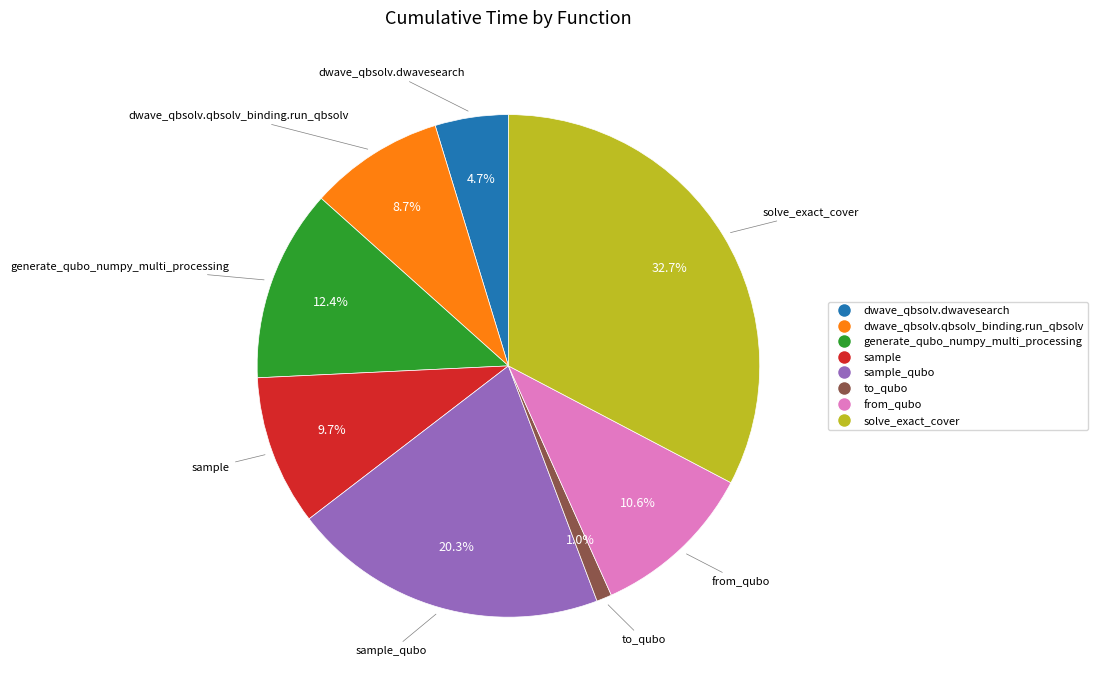

Count the number of slices in the pie.

8